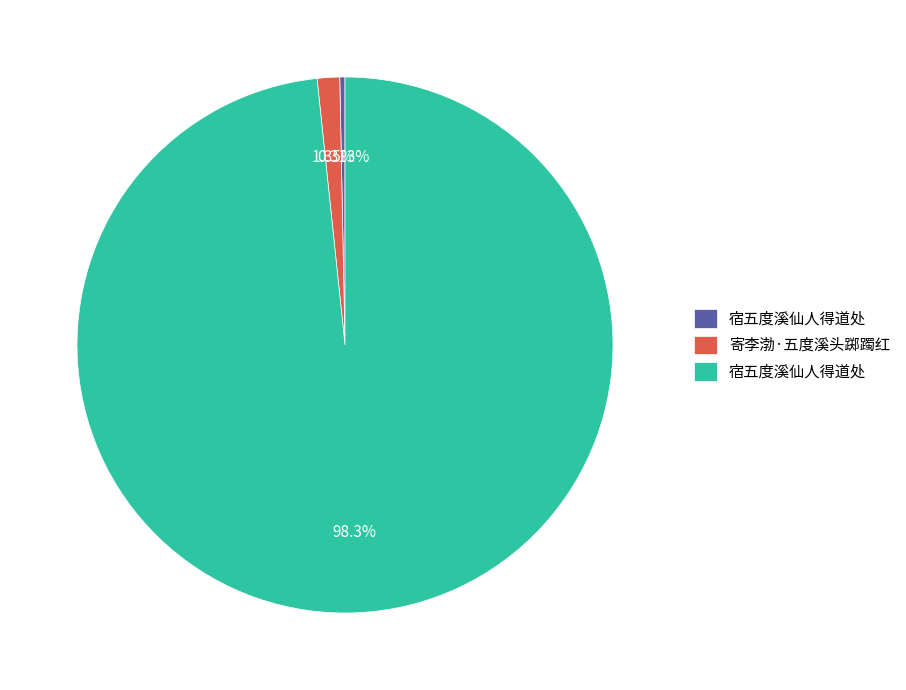

Does any single category account for the majority?

Yes